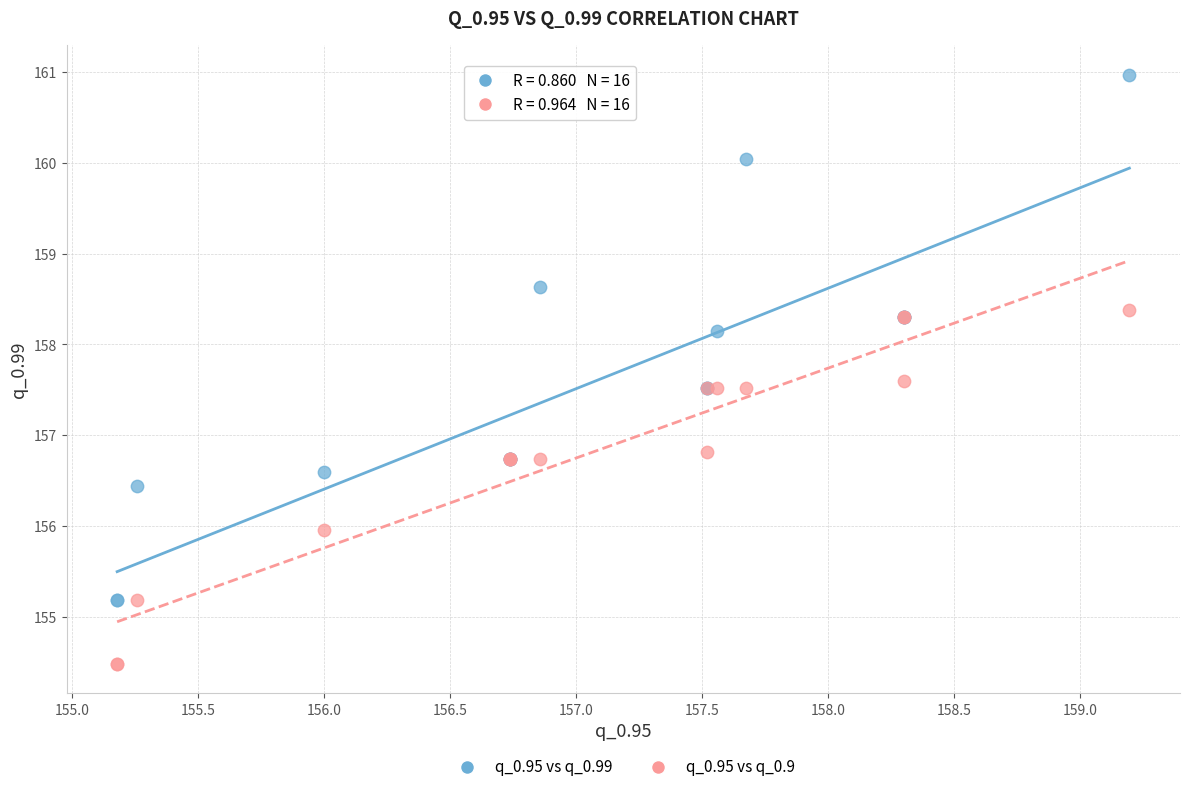

Which series contains the highest Y value?

q_0.95 vs q_0.99